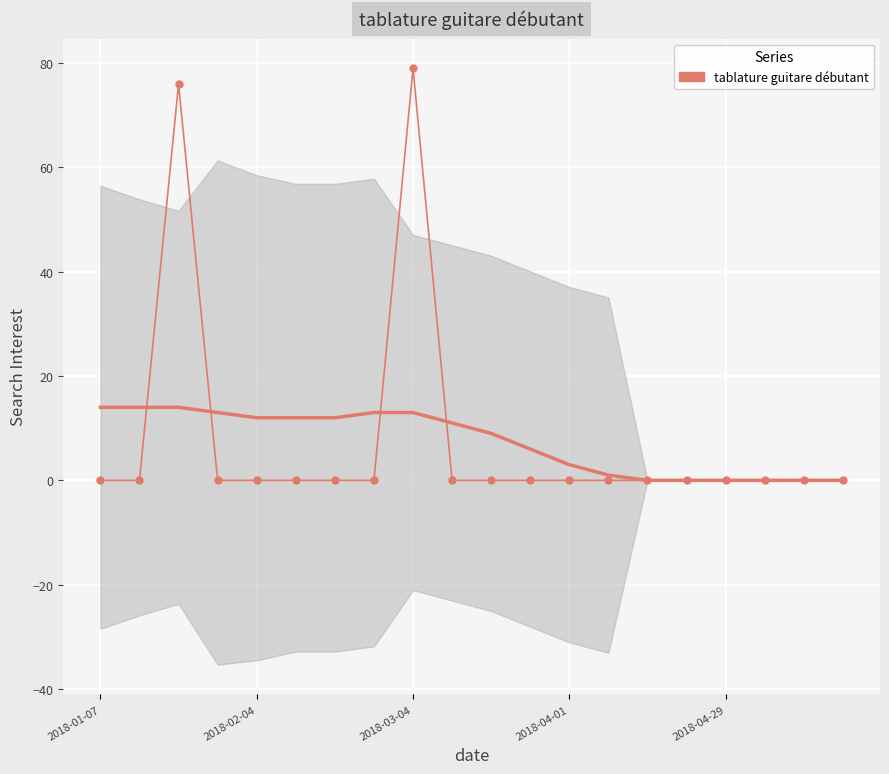

Between 11 and 2018-02-04, which is larger?

11